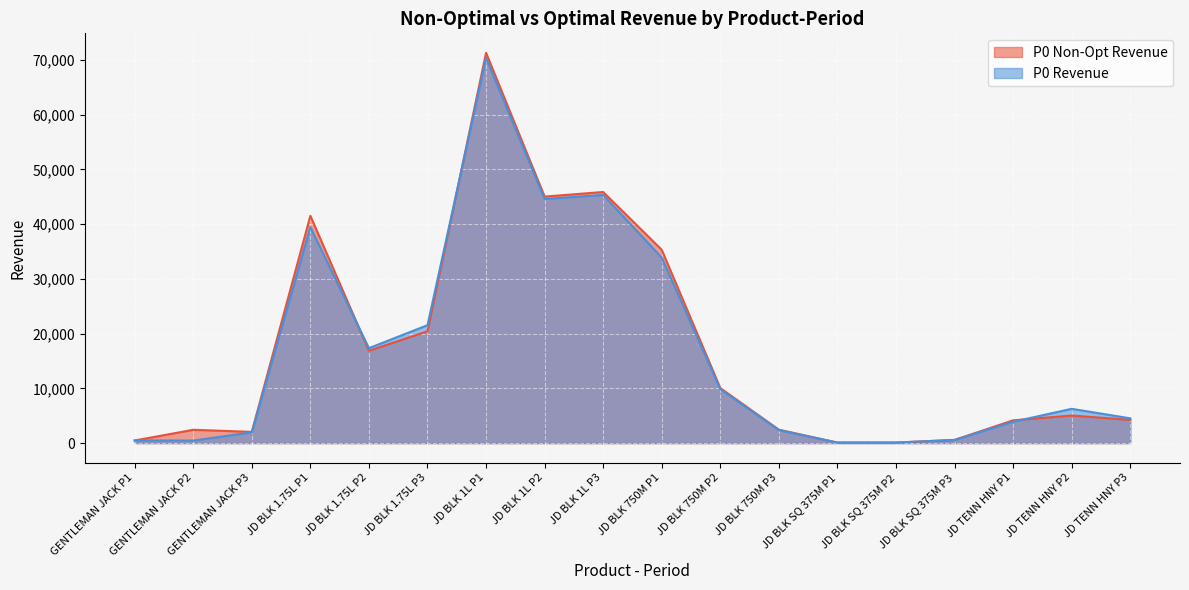

Reading left to right, extract all data points from this chart.

P0 Non-Opt Revenue: 473	2430	2049	41518	16867	20423	71287	45027	45869	35308	10052	2450	93	96	580	4156	5034	4240
P0 Revenue: 488	459	1963	39469	17341	21539	70366	44581	45334	33886	9860	2373	95	98	572	3902	6259	4525